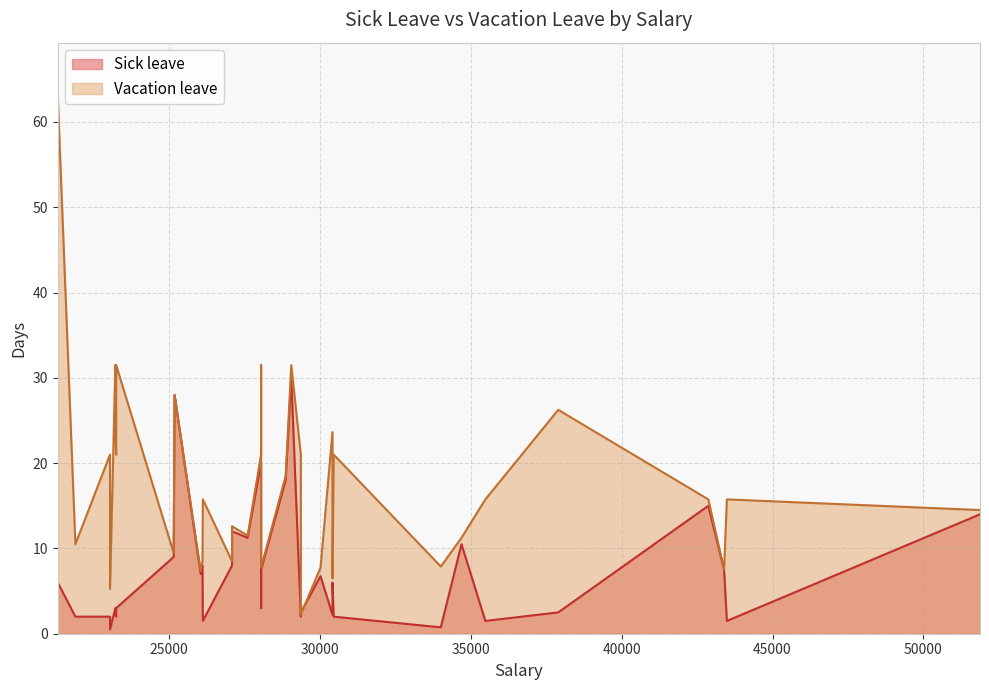

Rank the series by their maximum value, from highest to lowest.

Vacation leave, Sick leave